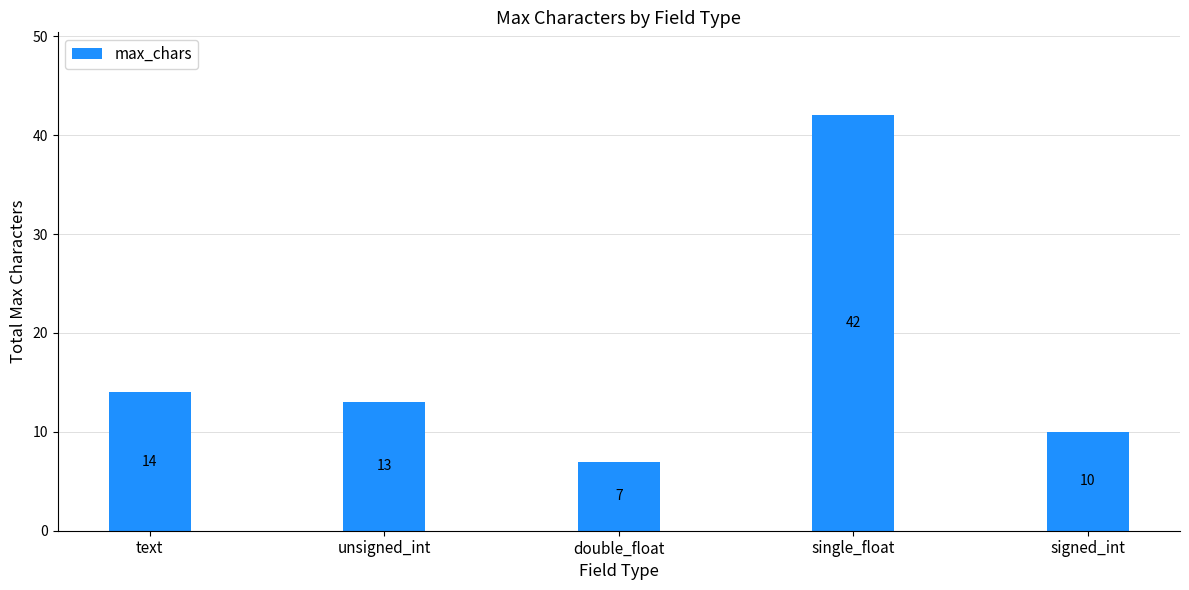

Is it true that the value at single_float is 73?

False